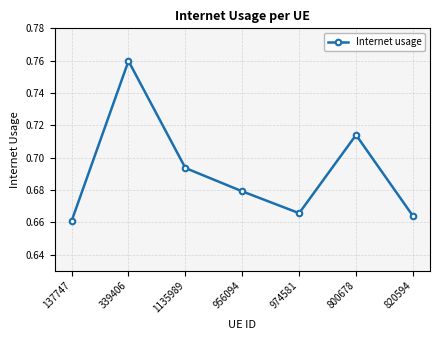

At which category does the data reach its first local peak?

339406